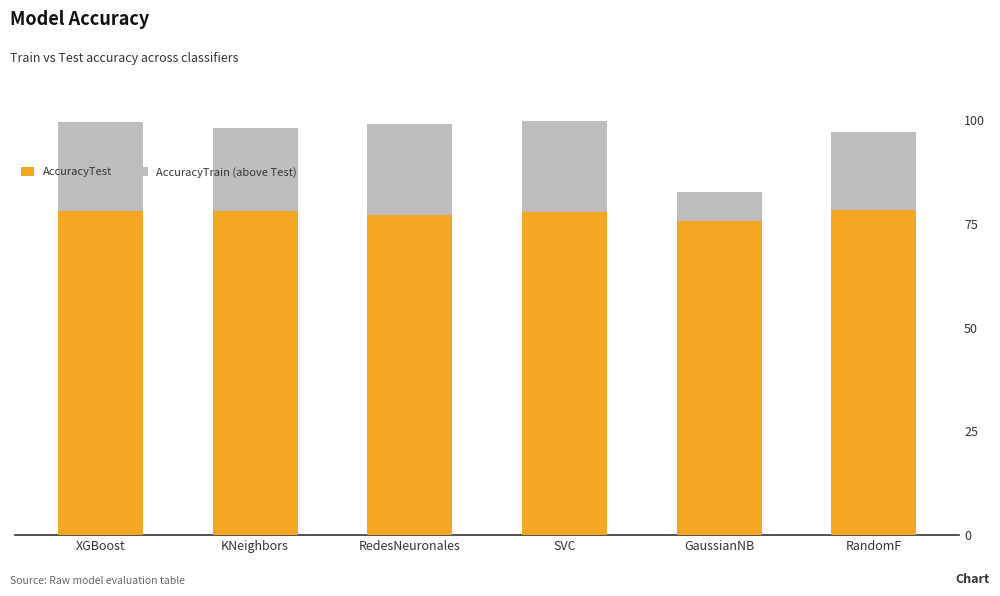

How many bars are there in each group?

2